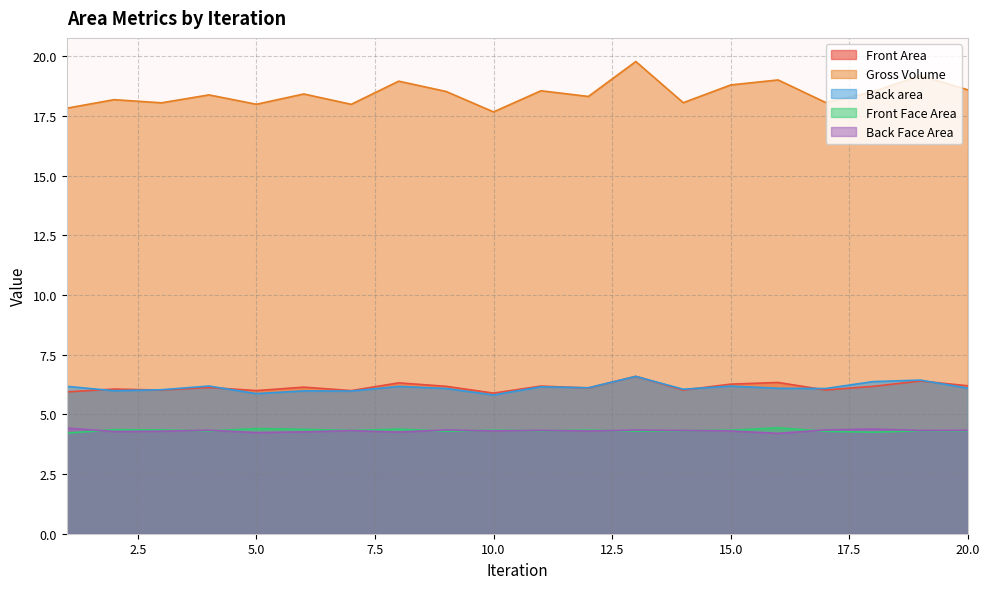

What is the difference between the second highest and minimum values in the Back Face Area series?

0.2